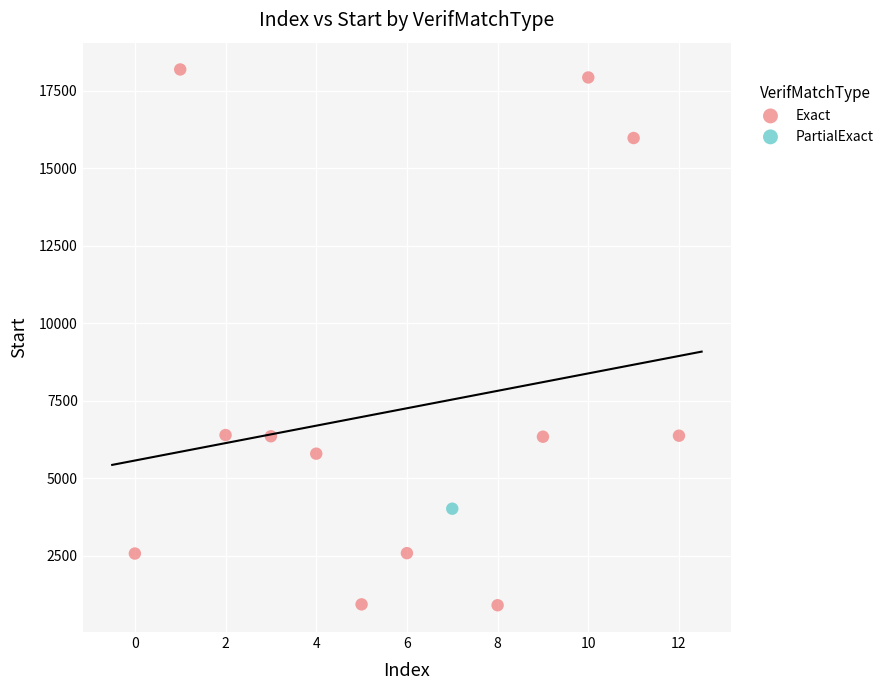

What are all the series names shown in the legend?

Exact, PartialExact